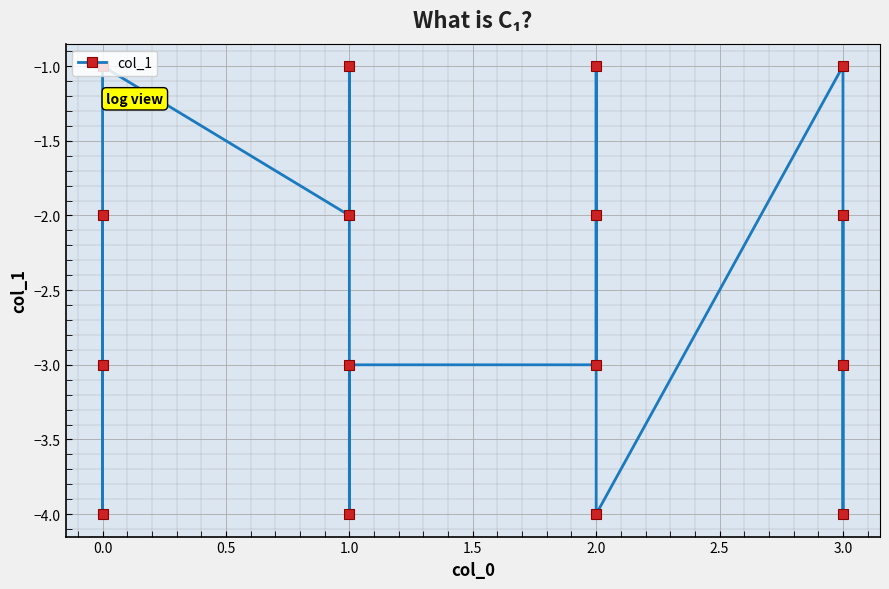

Reading right to left, list all the values displayed in this chart.

-2	-3	-4	-1	-4	-1	-2	-3	-3	-4	-1	-2	-1	-4	-2	-3